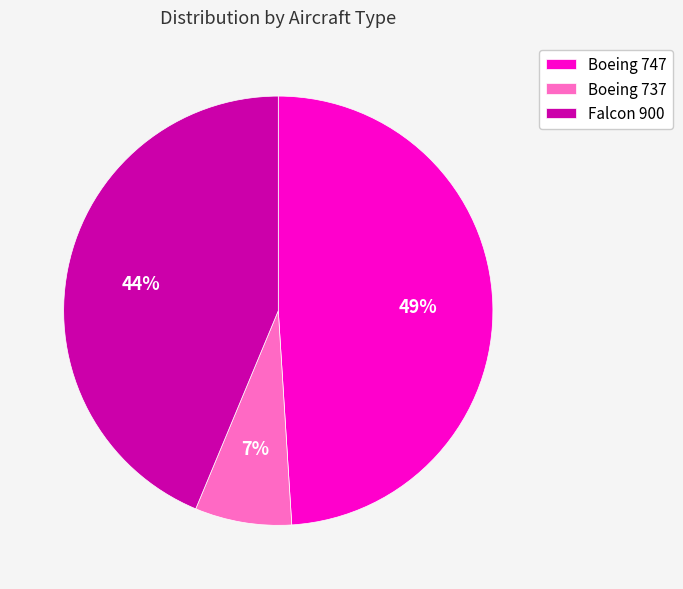

To the nearest percent, what percentage of the pie is Boeing 737?

7%